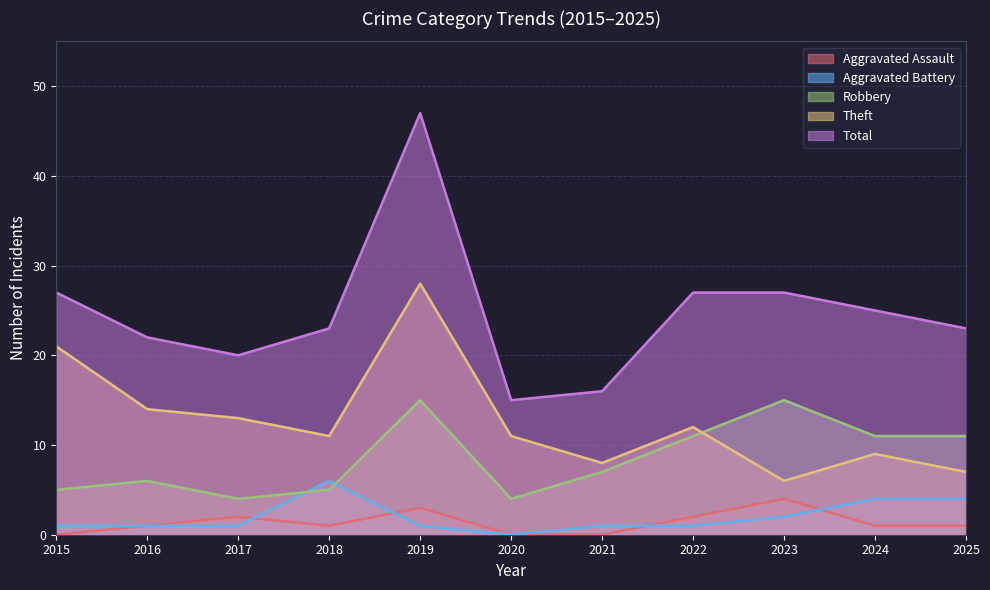

In Theft, how many points are lower than both neighbors (excluding endpoints)?

3